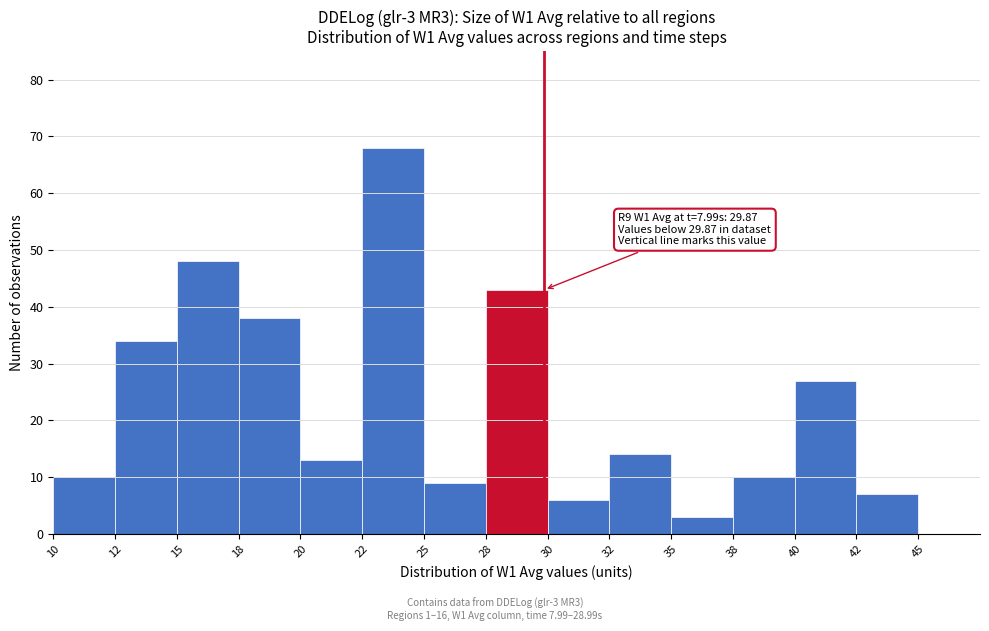

Reading right to left, what are all the values shown in this chart?

45=0	42=7	40=27	38=10	35=3	32=14	30=6	28=43	25=9	22=68	20=13	18=38	15=48	12=34	10=10